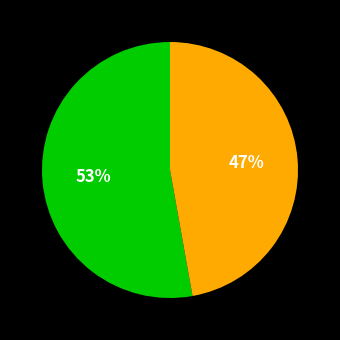

How many slices are in this pie chart?

2